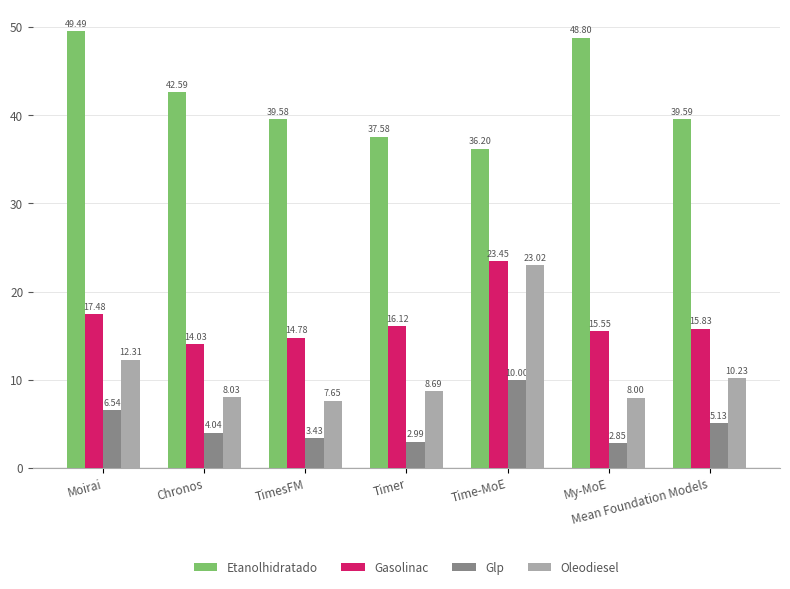

At how many categories does at least one series exceed 28?

7